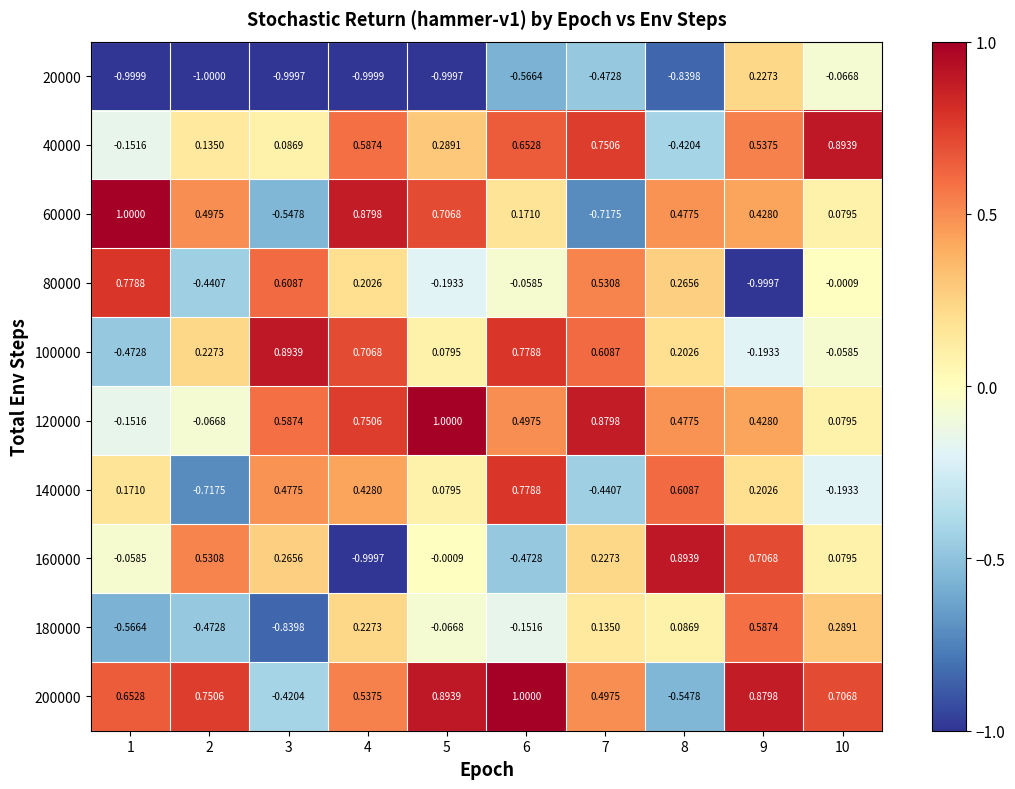

Is the value of 180000 at 9 greater than the value of 20000 at 3?

Yes